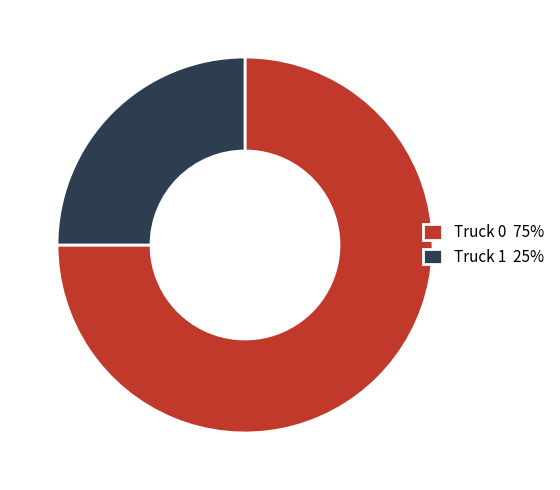

Does Truck 1 25% account for over 50% of the chart?

No